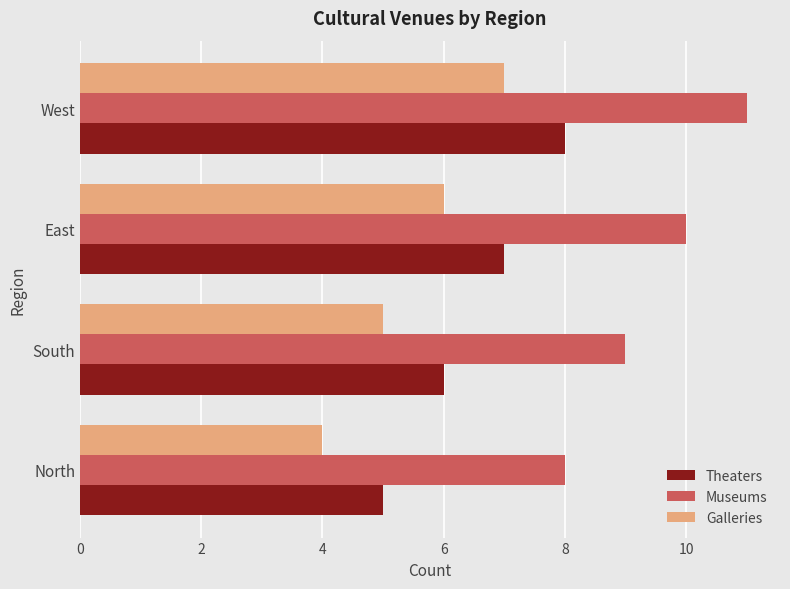

True or false: Galleries has a value of 12 at West.

False